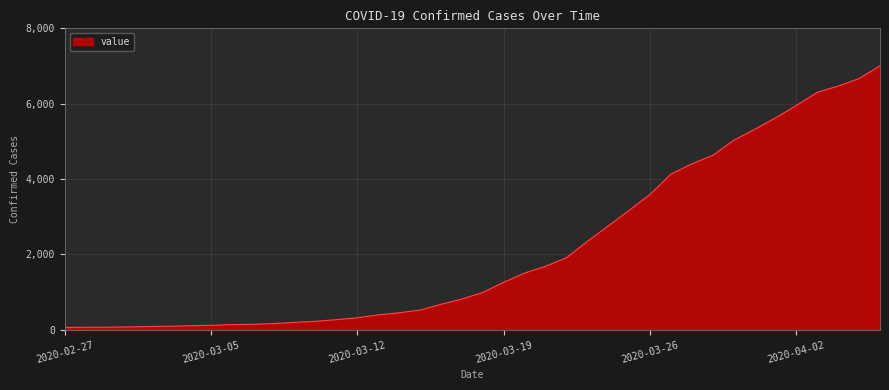

What is the difference between the maximum and minimum values?

6941